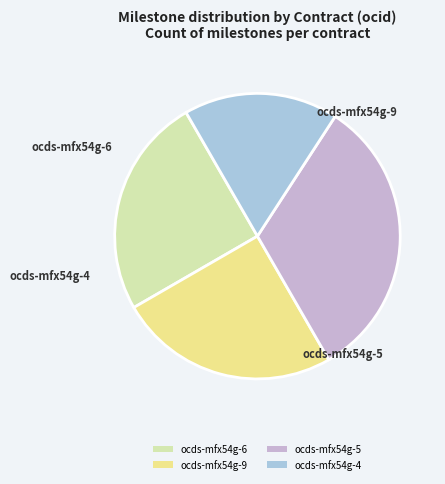

Which slice is the smallest?

ocds-mfx54g-4